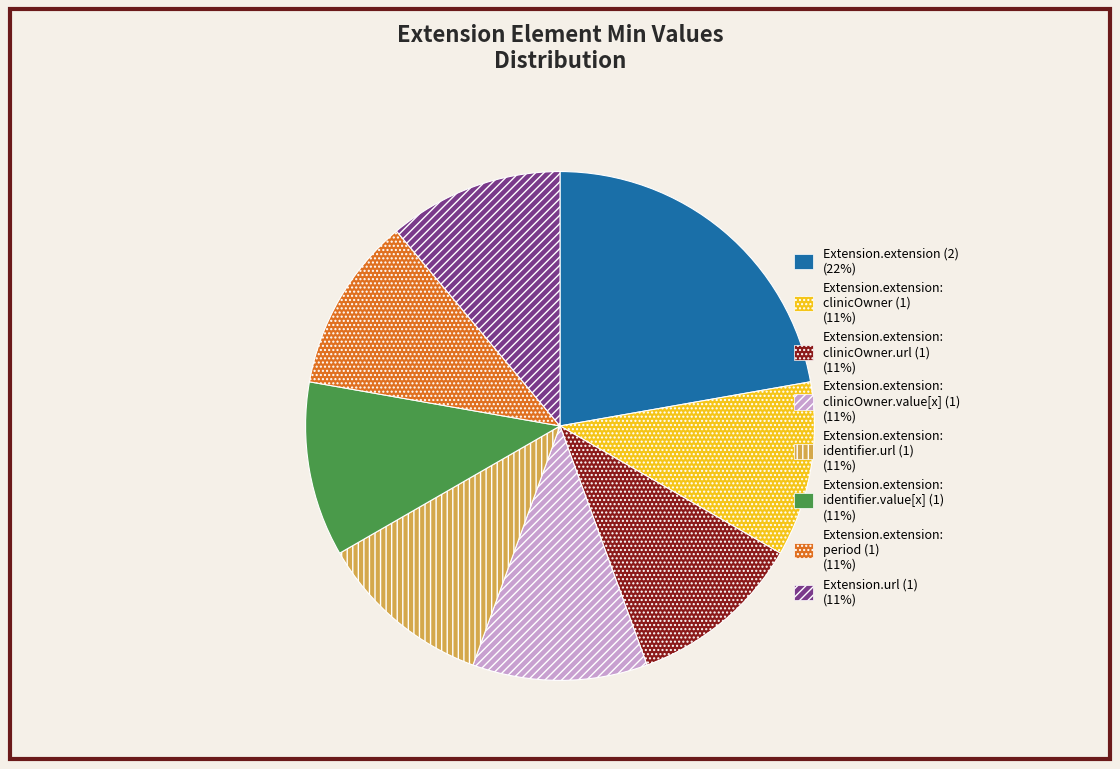

Is there any slice that represents more than half of the pie?

No